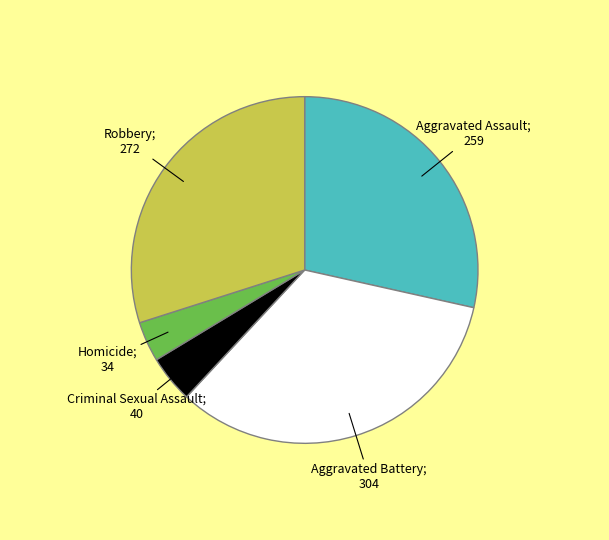

Is there any slice that represents more than half of the pie?

No